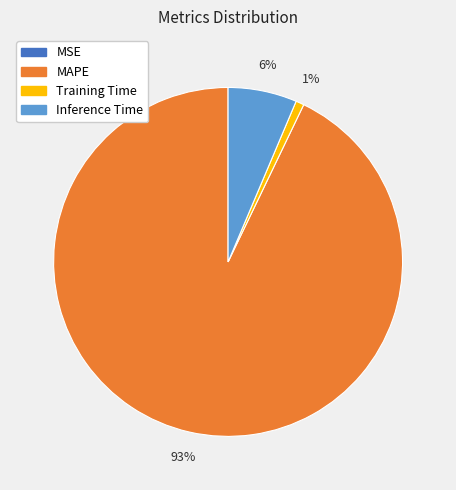

To the nearest percent, what is the average slice percentage?

25%